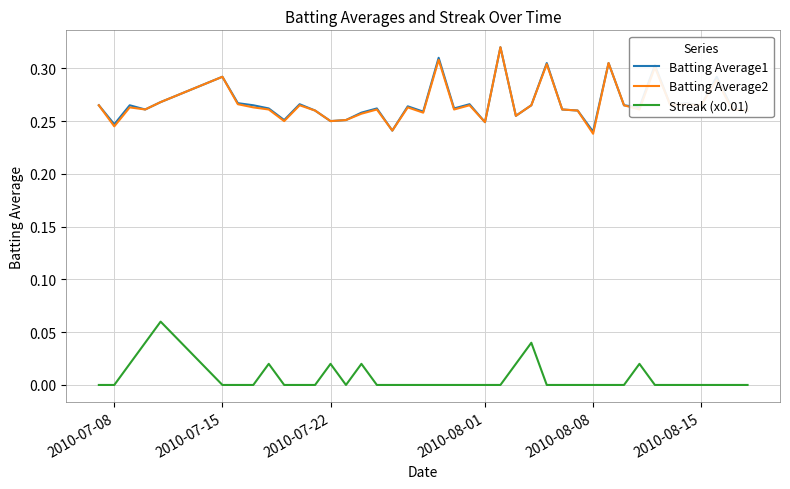

True or false: Streak (x0.01) and Batting Average1 intersect in this chart.

False